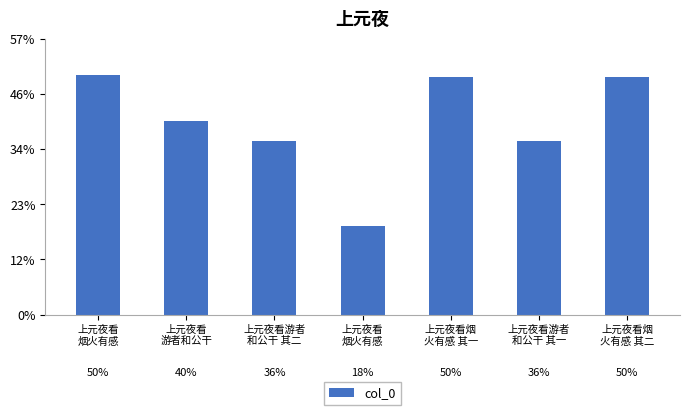

What is the ratio of the value at 上元夜看
游者和公干 to the value at 上元夜看
烟火有感?

0.8